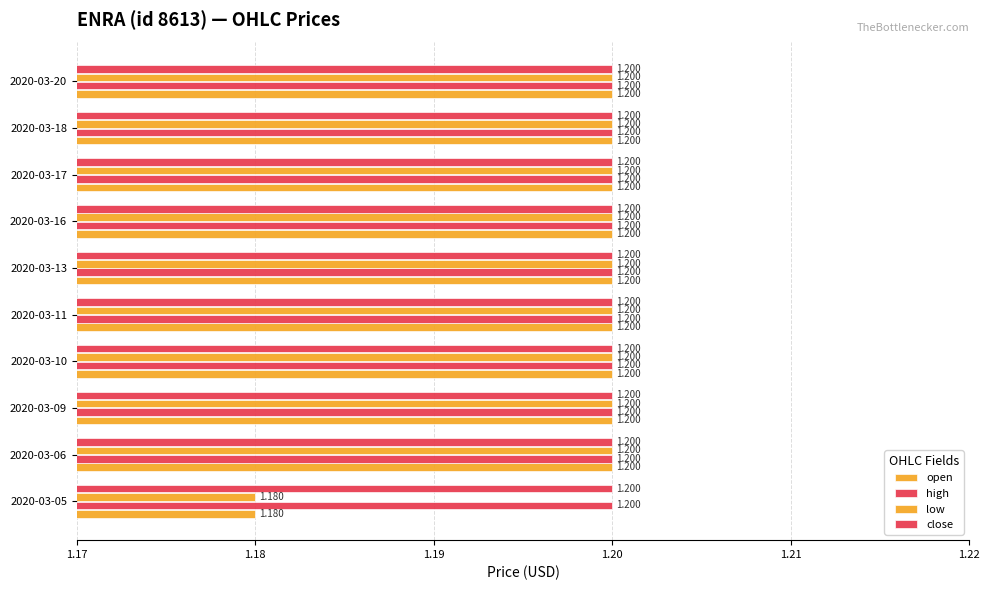

How many categories are shown in the chart?

10